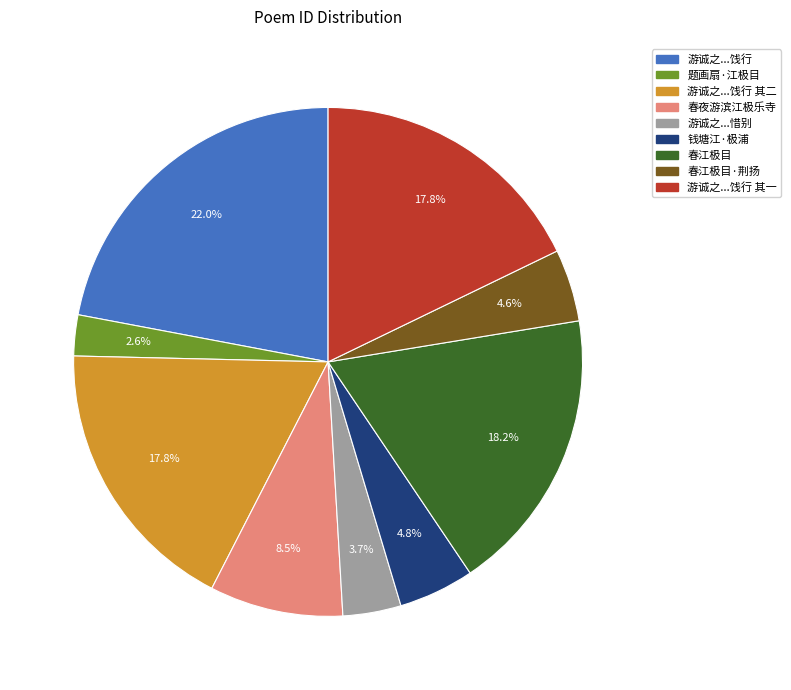

Is there any slice that represents more than half of the pie?

No